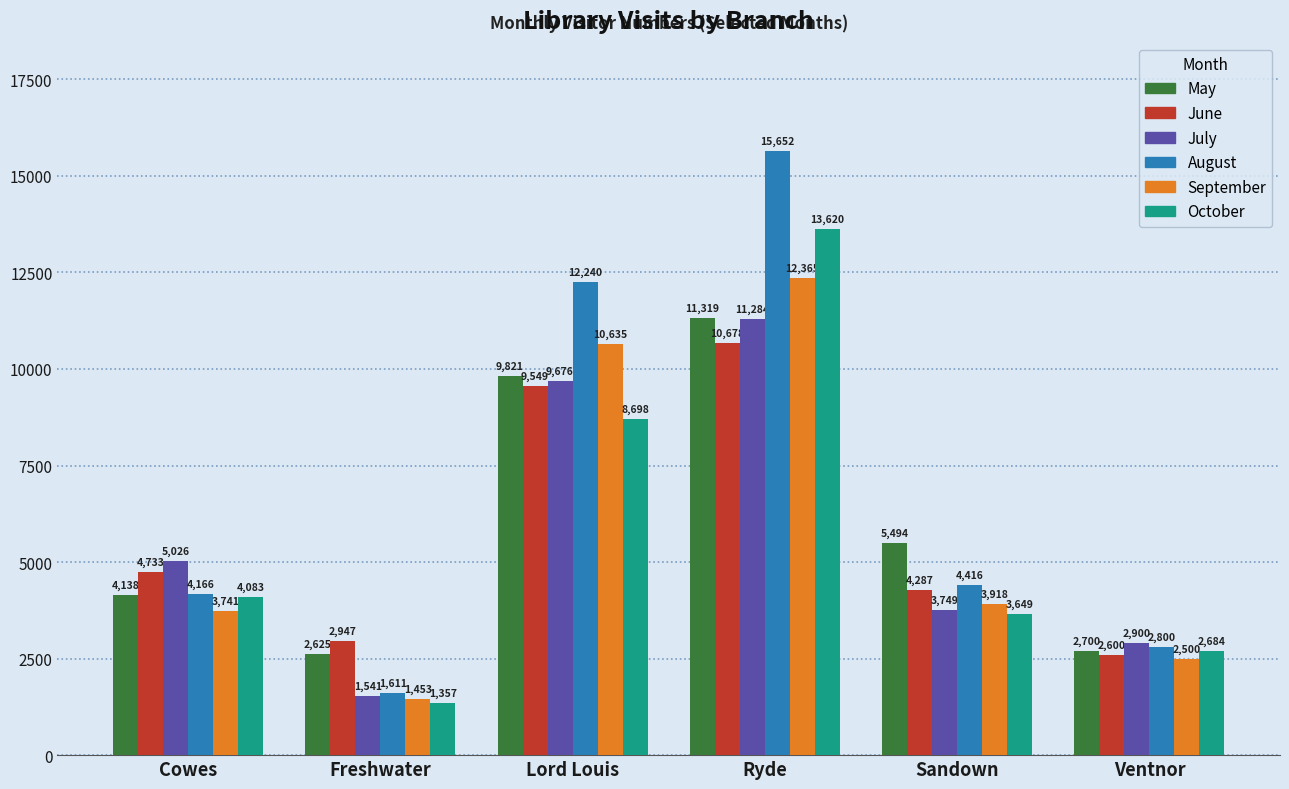

What is the difference between the maximum and second lowest values in the September series?

9865